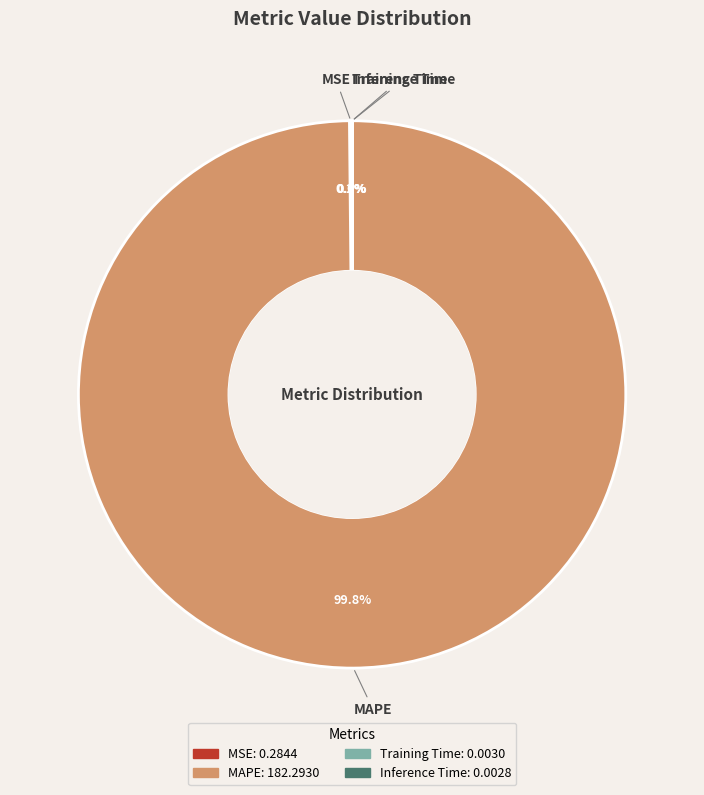

Which category has the biggest portion of the pie?

MAPE